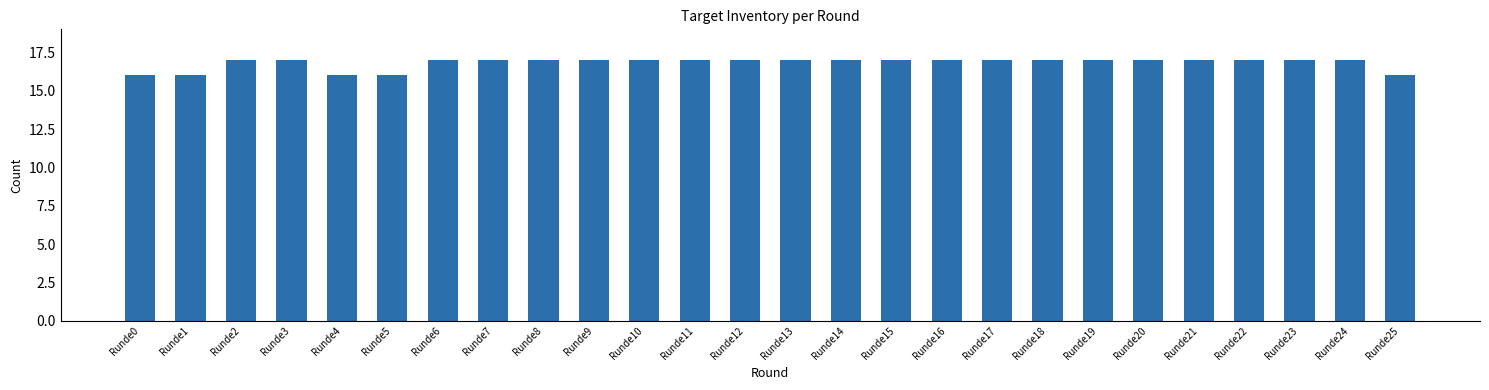

Which has a higher value, Runde5 or Runde21?

Runde21